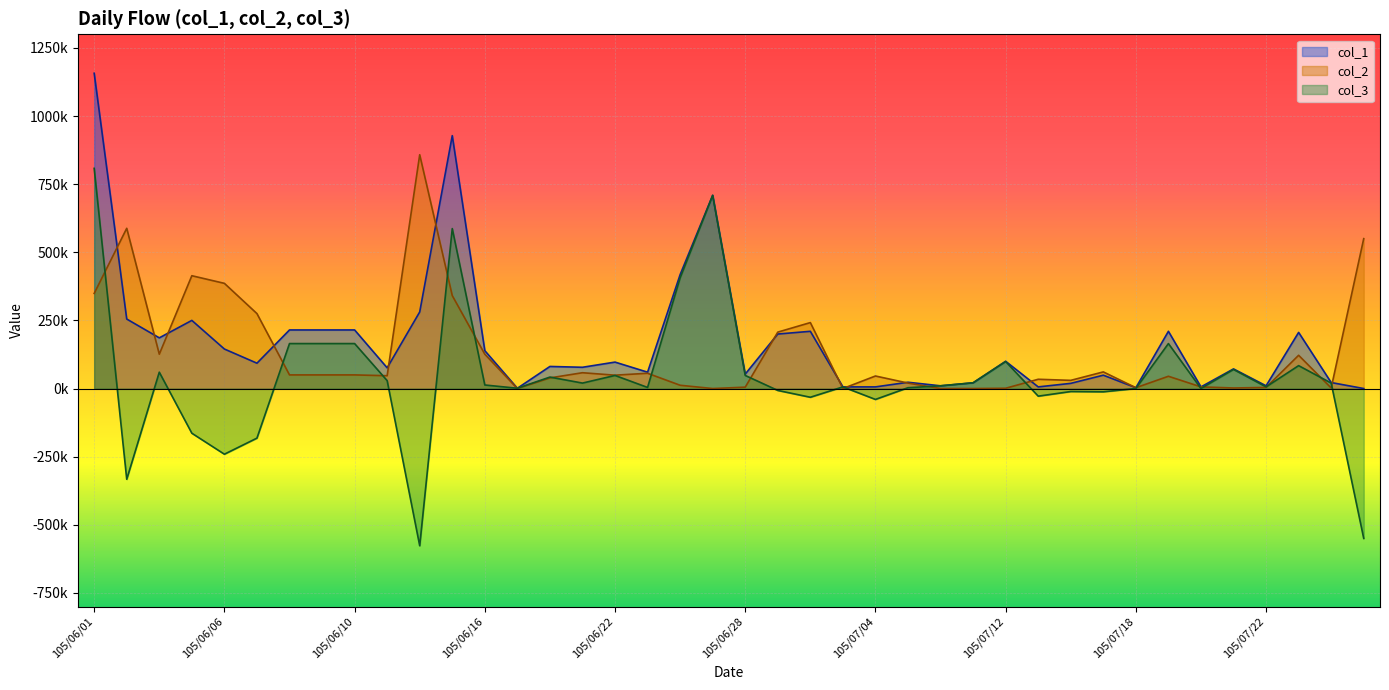

What is the label of the 14th point from the left?

105/06/17